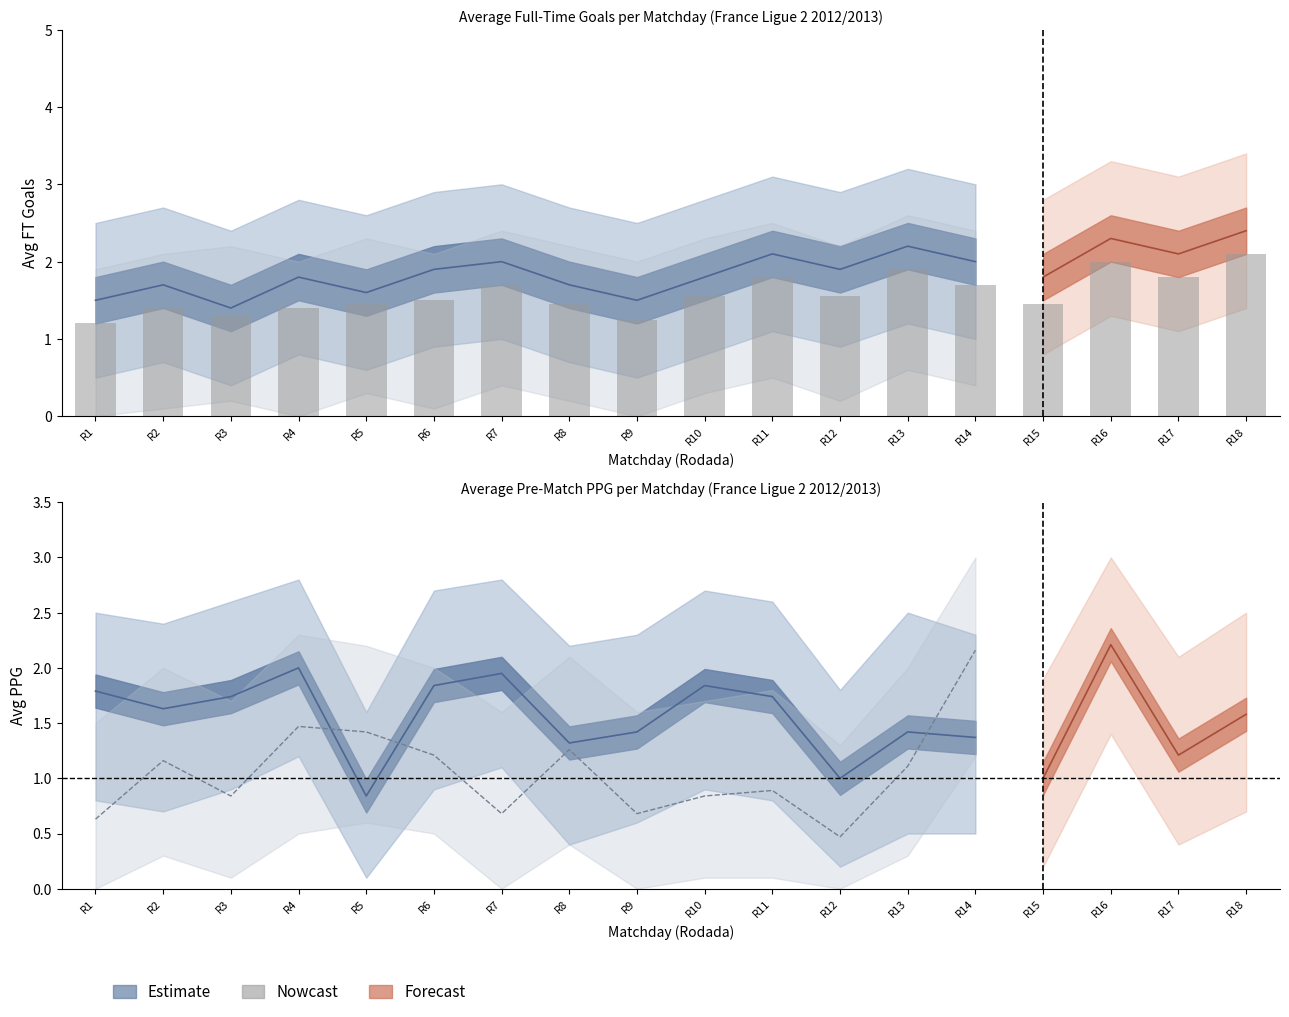

What is the minimum value shown in the chart?

1.2